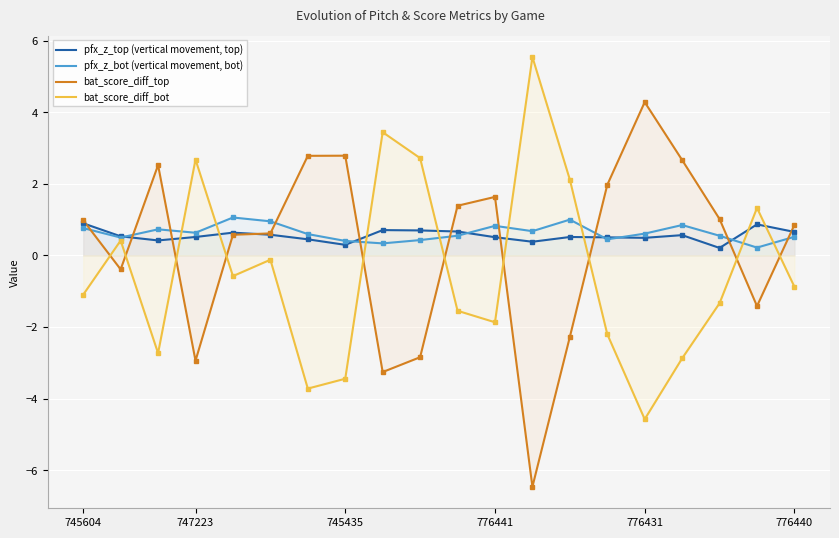

What is the lowest value of the bat_score_diff_bot series?

-4.6